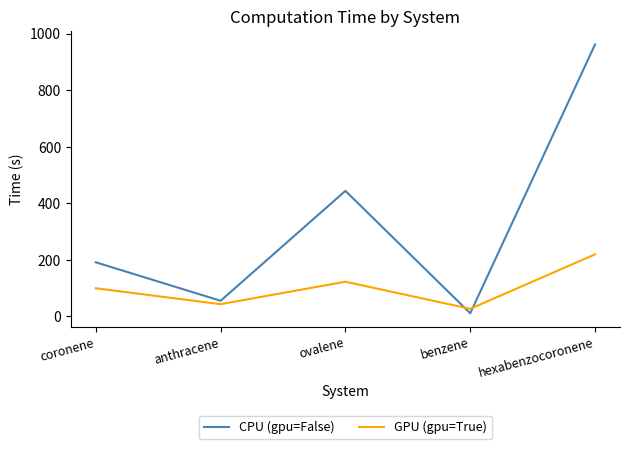

What is the difference between the second highest and minimum values in the GPU (gpu=True) series?

95.8